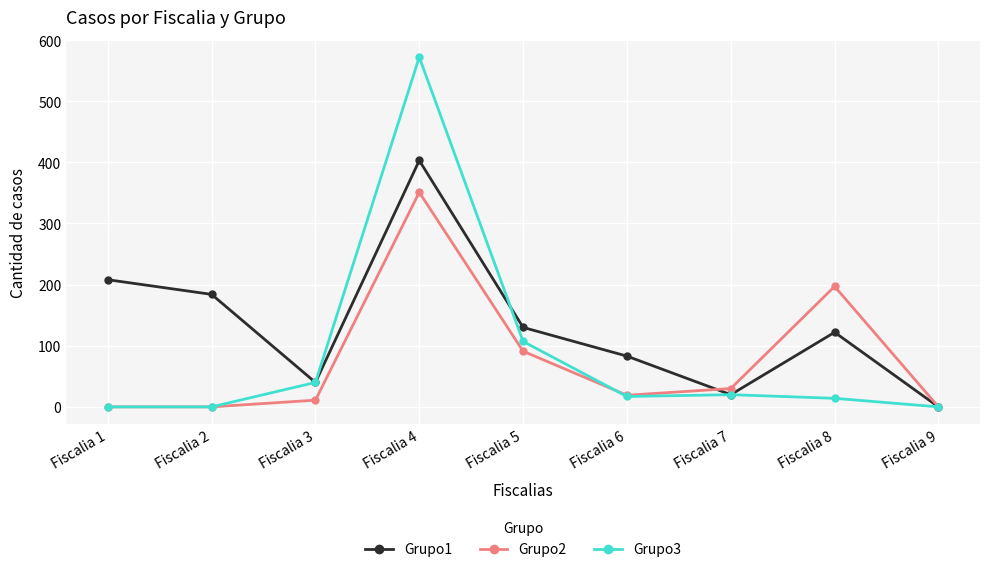

How many series are shown in this chart?

3